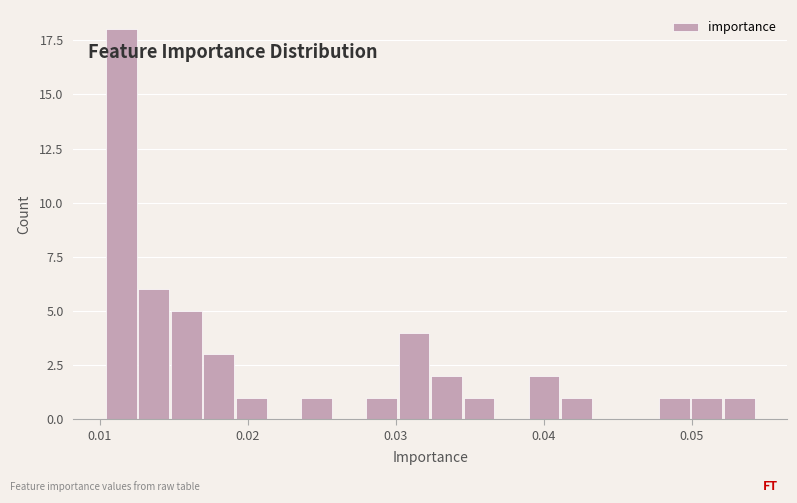

Read against the x-axis, roughly where is the centre of the tallest bar?

0.011